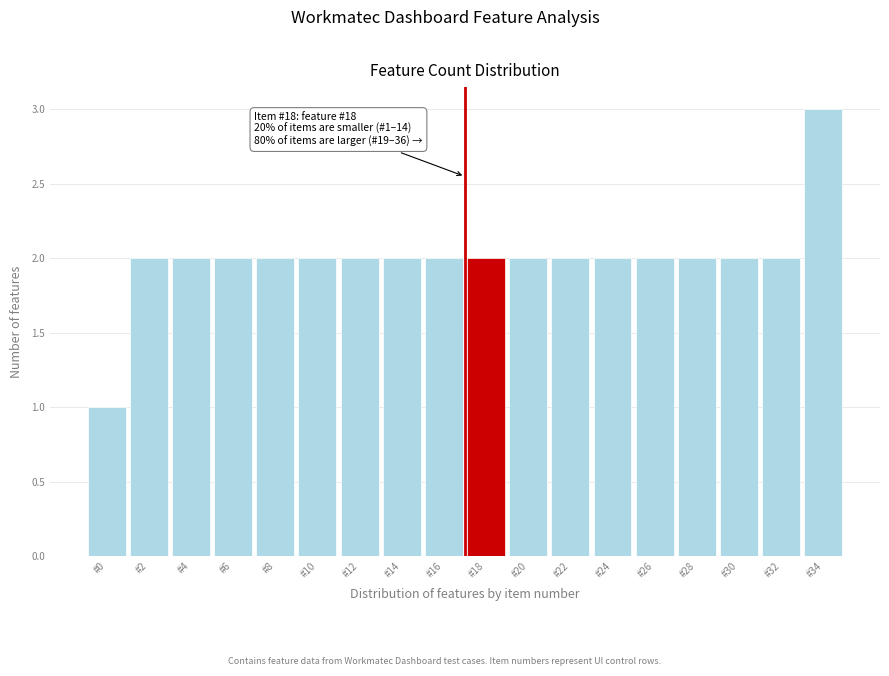

Reading left to right, list all the values displayed in this chart.

1	2	2	2	2	2	2	2	2	2	2	2	2	2	2	2	2	3